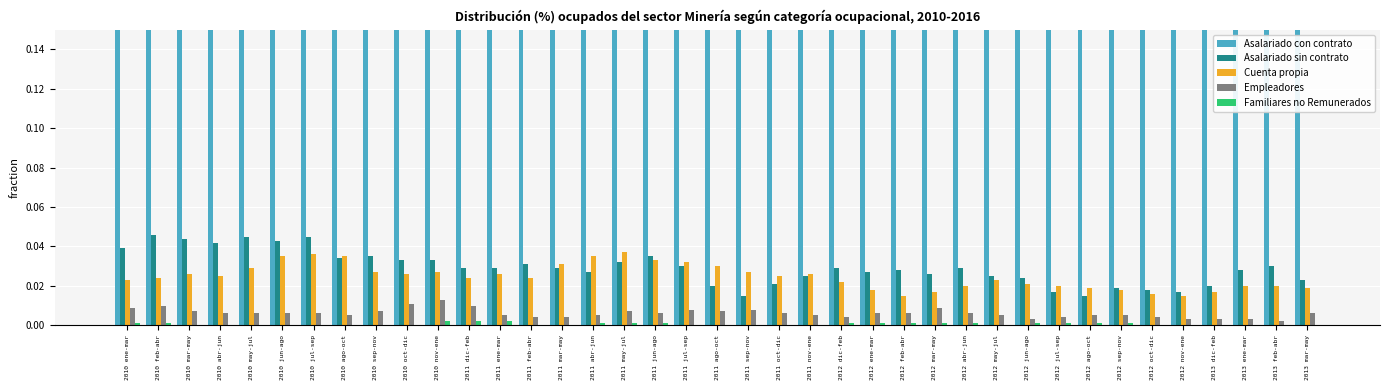

Reading right to left, what are all the values shown in this chart?

Asalariado con contrato: 2013 mar-may=1.0	2013 feb-abr=0.9	2013 ene-mar=0.9	2013 dic-feb=1.0	2012 nov-ene=1.0	2012 oct-dic=1.0	2012 sep-nov=1.0	2012 ago-oct=1.0	2012 jul-sep=1.0	2012 jun-ago=1.0	2012 may-jul=0.9	2012 abr-jun=0.9	2012 mar-may=0.9	2012 feb-abr=0.9	2012 ene-mar=0.9	2012 dic-feb=0.9	2011 nov-ene=0.9	2011 oct-dic=0.9	2011 sep-nov=0.9	2011 ago-oct=0.9	2011 jul-sep=0.9	2011 jun-ago=0.9	2011 may-jul=0.9	2011 abr-jun=0.9	2011 mar-may=0.9	2011 feb-abr=0.9	2011 ene-mar=0.9	2011 dic-feb=0.9	2010 nov-ene=0.9	2010 oct-dic=0.9	2010 sep-nov=0.9	2010 ago-oct=0.9	2010 jul-sep=0.9	2010 jun-ago=0.9	2010 may-jul=0.9	2010 abr-jun=0.9	2010 mar-may=0.9	2010 feb-abr=0.9	2010 ene-mar=0.9
Asalariado sin contrato: 2013 mar-may=0.0	2013 feb-abr=0.0	2013 ene-mar=0.0	2013 dic-feb=0.0	2012 nov-ene=0.0	2012 oct-dic=0.0	2012 sep-nov=0.0	2012 ago-oct=0.0	2012 jul-sep=0.0	2012 jun-ago=0.0	2012 may-jul=0.0	2012 abr-jun=0.0	2012 mar-may=0.0	2012 feb-abr=0.0	2012 ene-mar=0.0	2012 dic-feb=0.0	2011 nov-ene=0.0	2011 oct-dic=0.0	2011 sep-nov=0.0	2011 ago-oct=0.0	2011 jul-sep=0.0	2011 jun-ago=0.0	2011 may-jul=0.0	2011 abr-jun=0.0	2011 mar-may=0.0	2011 feb-abr=0.0	2011 ene-mar=0.0	2011 dic-feb=0.0	2010 nov-ene=0.0	2010 oct-dic=0.0	2010 sep-nov=0.0	2010 ago-oct=0.0	2010 jul-sep=0.0	2010 jun-ago=0.0	2010 may-jul=0.0	2010 abr-jun=0.0	2010 mar-may=0.0	2010 feb-abr=0.0	2010 ene-mar=0.0
Cuenta propia: 2013 mar-may=0.0	2013 feb-abr=0.0	2013 ene-mar=0.0	2013 dic-feb=0.0	2012 nov-ene=0.0	2012 oct-dic=0.0	2012 sep-nov=0.0	2012 ago-oct=0.0	2012 jul-sep=0.0	2012 jun-ago=0.0	2012 may-jul=0.0	2012 abr-jun=0.0	2012 mar-may=0.0	2012 feb-abr=0.0	2012 ene-mar=0.0	2012 dic-feb=0.0	2011 nov-ene=0.0	2011 oct-dic=0.0	2011 sep-nov=0.0	2011 ago-oct=0.0	2011 jul-sep=0.0	2011 jun-ago=0.0	2011 may-jul=0.0	2011 abr-jun=0.0	2011 mar-may=0.0	2011 feb-abr=0.0	2011 ene-mar=0.0	2011 dic-feb=0.0	2010 nov-ene=0.0	2010 oct-dic=0.0	2010 sep-nov=0.0	2010 ago-oct=0.0	2010 jul-sep=0.0	2010 jun-ago=0.0	2010 may-jul=0.0	2010 abr-jun=0.0	2010 mar-may=0.0	2010 feb-abr=0.0	2010 ene-mar=0.0
Empleadores: 2013 mar-may=0.0	2013 feb-abr=0.0	2013 ene-mar=0.0	2013 dic-feb=0.0	2012 nov-ene=0.0	2012 oct-dic=0.0	2012 sep-nov=0.0	2012 ago-oct=0.0	2012 jul-sep=0.0	2012 jun-ago=0.0	2012 may-jul=0.0	2012 abr-jun=0.0	2012 mar-may=0.0	2012 feb-abr=0.0	2012 ene-mar=0.0	2012 dic-feb=0.0	2011 nov-ene=0.0	2011 oct-dic=0.0	2011 sep-nov=0.0	2011 ago-oct=0.0	2011 jul-sep=0.0	2011 jun-ago=0.0	2011 may-jul=0.0	2011 abr-jun=0.0	2011 mar-may=0.0	2011 feb-abr=0.0	2011 ene-mar=0.0	2011 dic-feb=0.0	2010 nov-ene=0.0	2010 oct-dic=0.0	2010 sep-nov=0.0	2010 ago-oct=0.0	2010 jul-sep=0.0	2010 jun-ago=0.0	2010 may-jul=0.0	2010 abr-jun=0.0	2010 mar-may=0.0	2010 feb-abr=0.0	2010 ene-mar=0.0
Familiares no Remunerados: 2013 mar-may=0.0	2013 feb-abr=0.0	2013 ene-mar=0.0	2013 dic-feb=0.0	2012 nov-ene=0.0	2012 oct-dic=0.0	2012 sep-nov=0.0	2012 ago-oct=0.0	2012 jul-sep=0.0	2012 jun-ago=0.0	2012 may-jul=0.0	2012 abr-jun=0.0	2012 mar-may=0.0	2012 feb-abr=0.0	2012 ene-mar=0.0	2012 dic-feb=0.0	2011 nov-ene=0.0	2011 oct-dic=0.0	2011 sep-nov=0.0	2011 ago-oct=0.0	2011 jul-sep=0.0	2011 jun-ago=0.0	2011 may-jul=0.0	2011 abr-jun=0.0	2011 mar-may=0.0	2011 feb-abr=0.0	2011 ene-mar=0.0	2011 dic-feb=0.0	2010 nov-ene=0.0	2010 oct-dic=0.0	2010 sep-nov=0.0	2010 ago-oct=0.0	2010 jul-sep=0.0	2010 jun-ago=0.0	2010 may-jul=0.0	2010 abr-jun=0.0	2010 mar-may=0.0	2010 feb-abr=0.0	2010 ene-mar=0.0